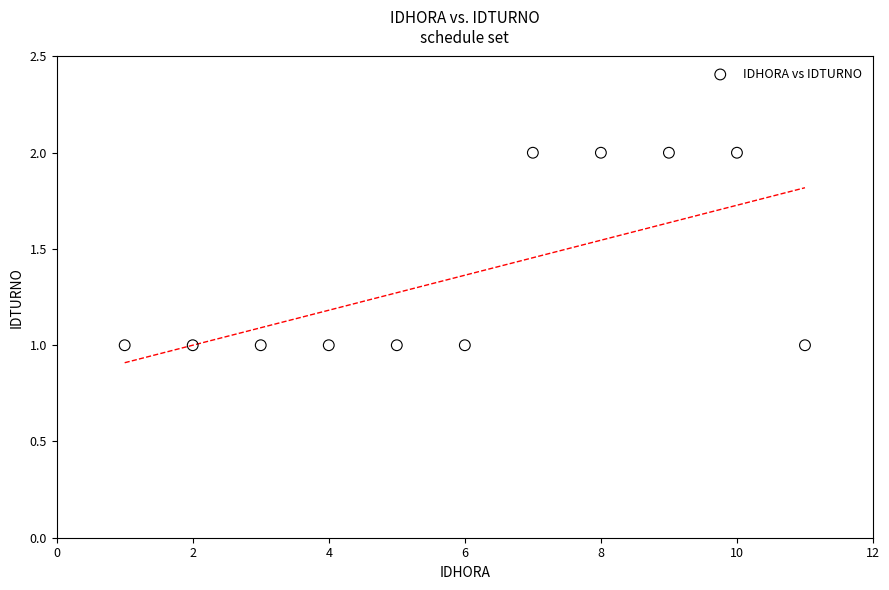

What is the range of X values (max minus min)?

10